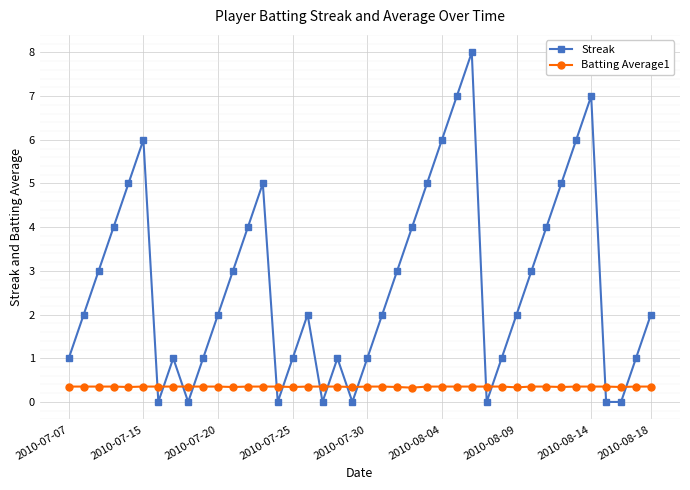

Which series has the largest range (max minus min)?

Streak